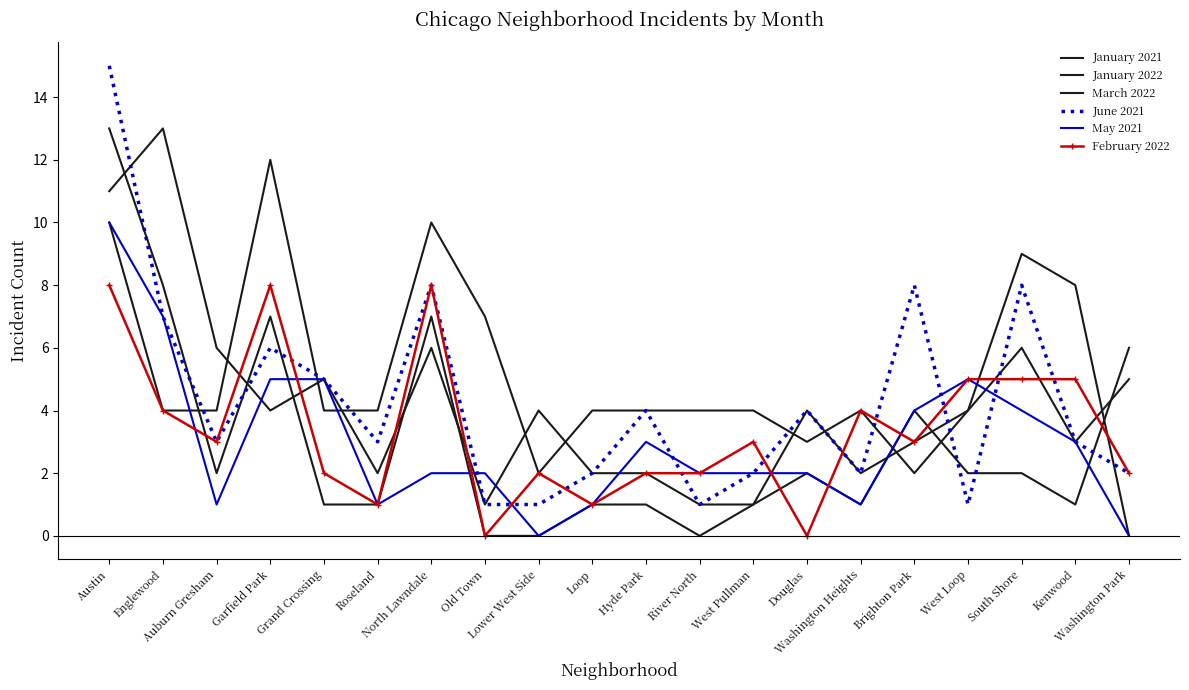

What are all the series names shown in the legend?

January 2021, January 2022, March 2022, June 2021, May 2021, February 2022